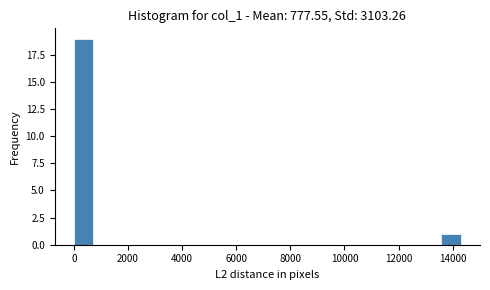

Around what value on the x-axis is the tallest bar? Give the approximate position of its centre, as read against the axis.

400